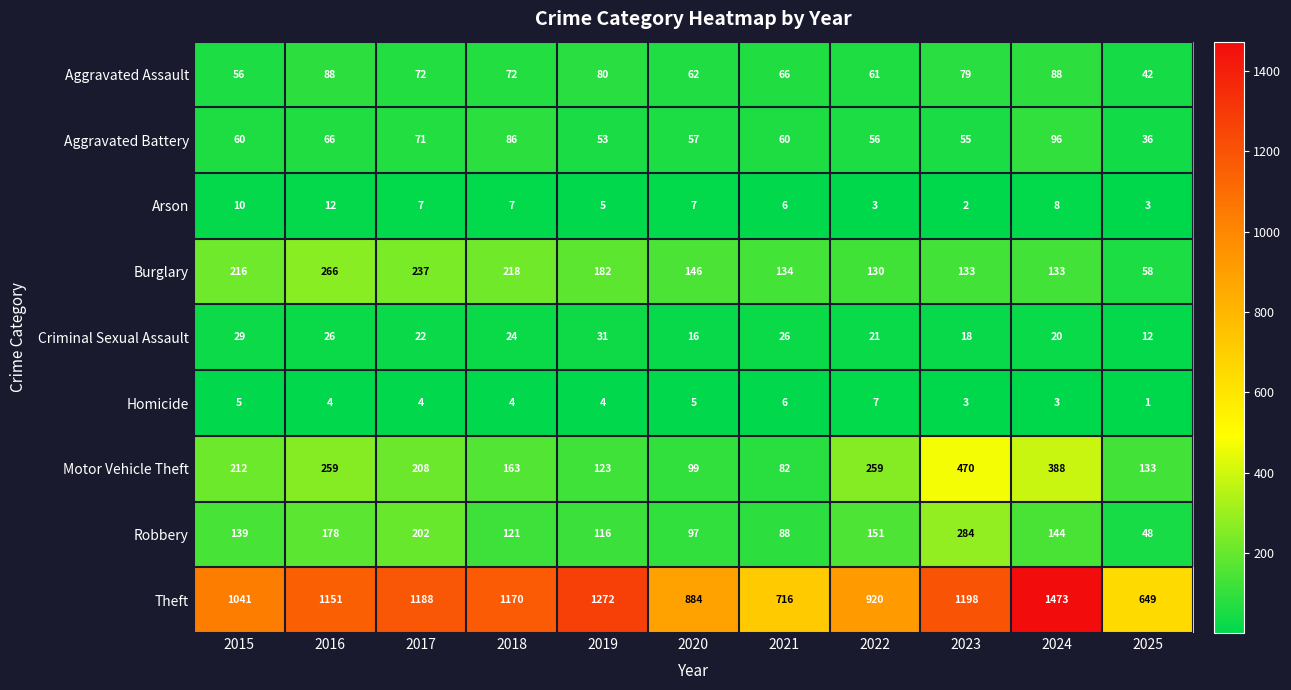

Which series has the largest total across all categories?

Theft